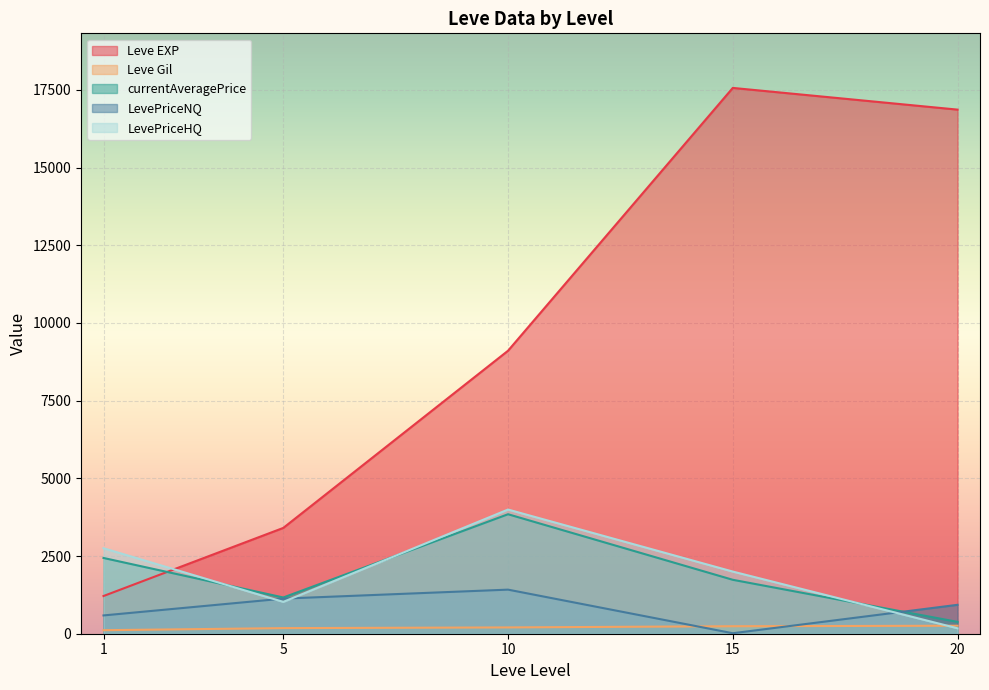

What is the average value of the Leve Gil series?

198.9